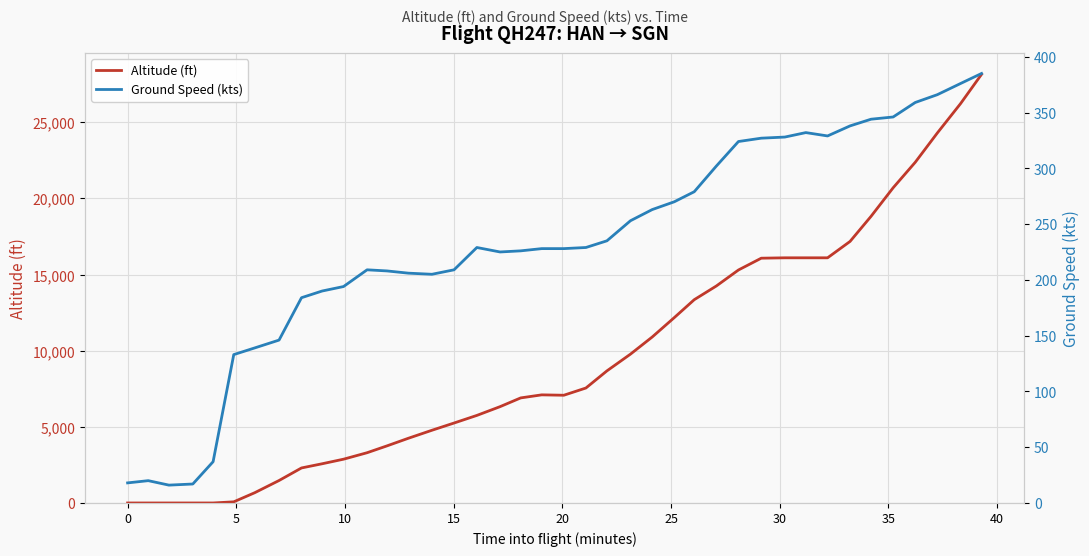

What is the sum of all Ground Speed (kts) values?

9252